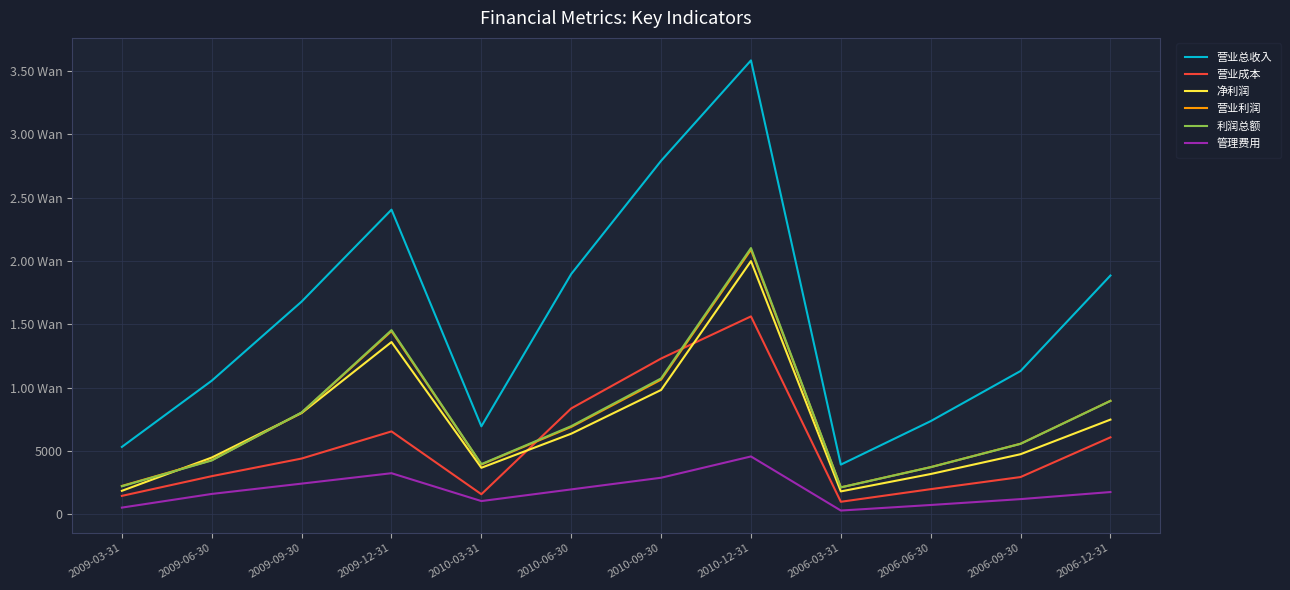

Does the chart have visible grid lines?

Yes